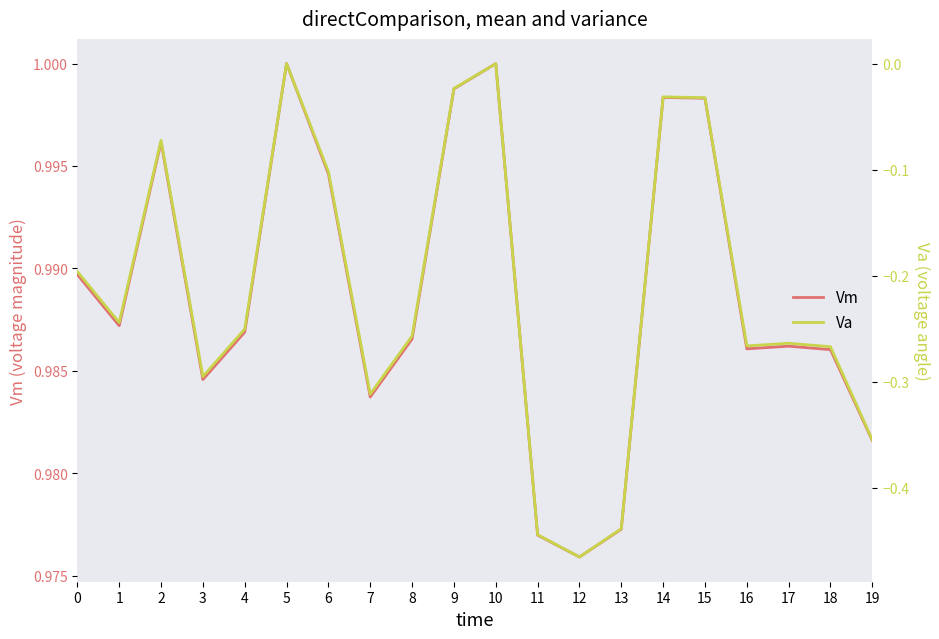

Between 3 and 2, which is larger?

2